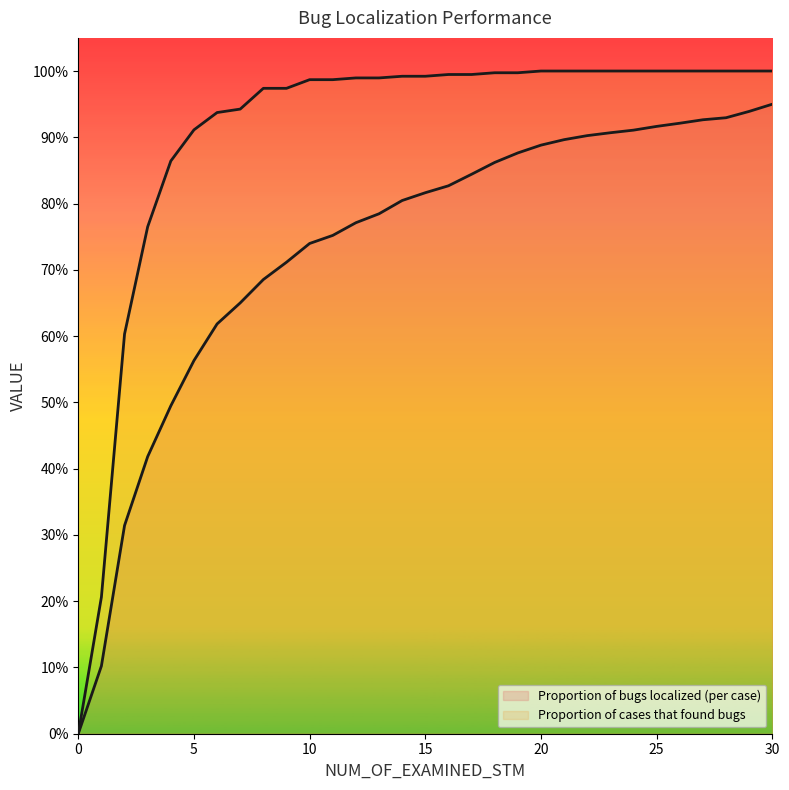

Is it true that Proportion of cases that found bugs equals 0.6 at 30?

False